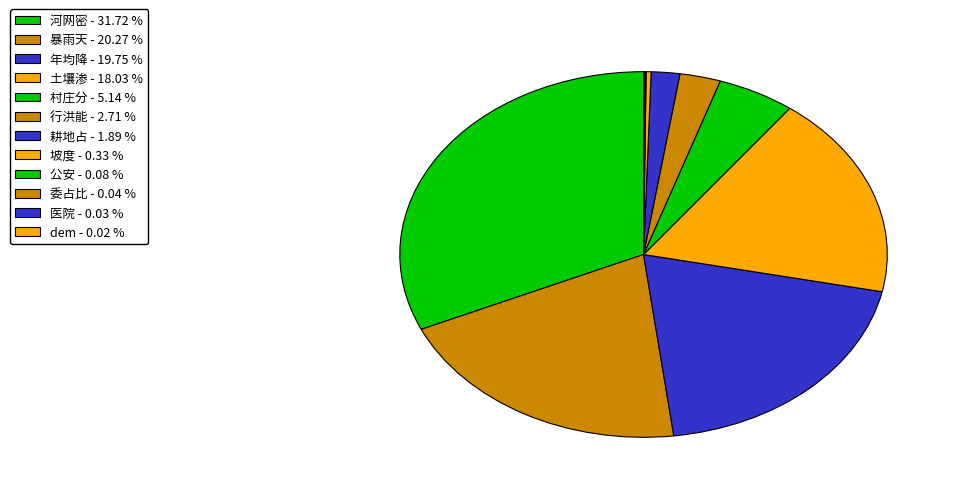

What portion of the pie excludes 行洪能?

97.3%